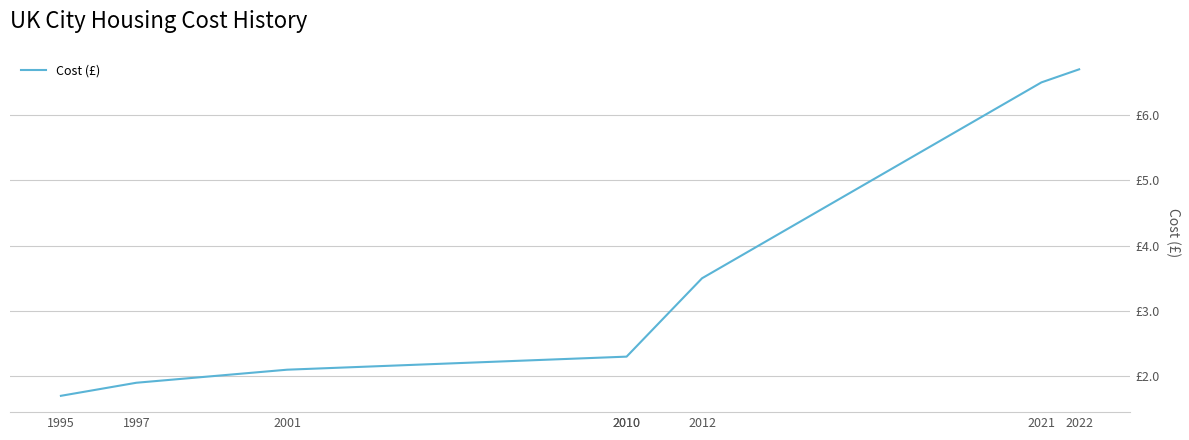

What is the sum of the values at 2012 and 2010?

5.8